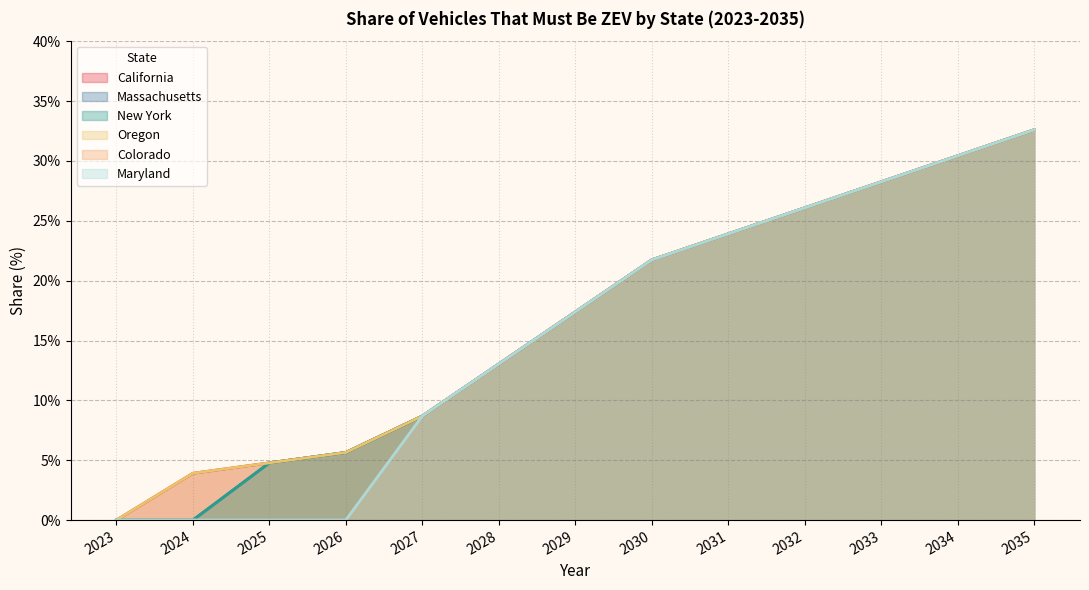

What is the average value of the Maryland series?

15.5